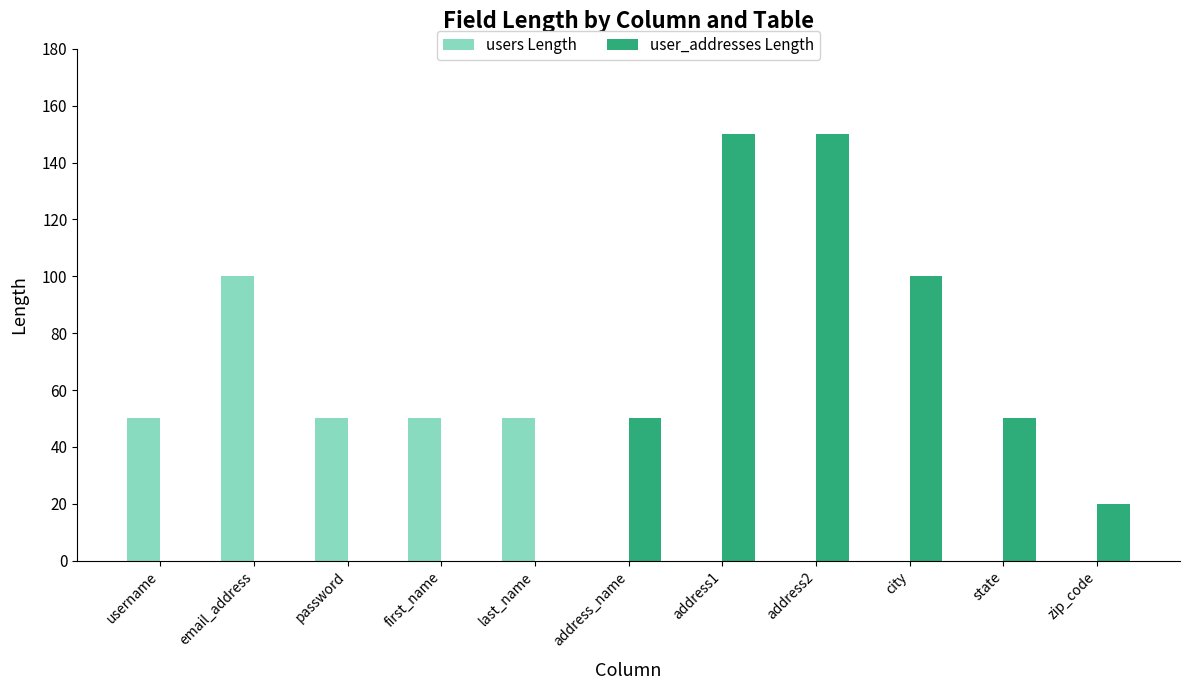

Reading left to right, transcribe all the data shown in this chart.

users Length: 50	100	50	50	50	0	0	0	0	0	0
user_addresses Length: 0	0	0	0	0	50	150	150	100	50	20